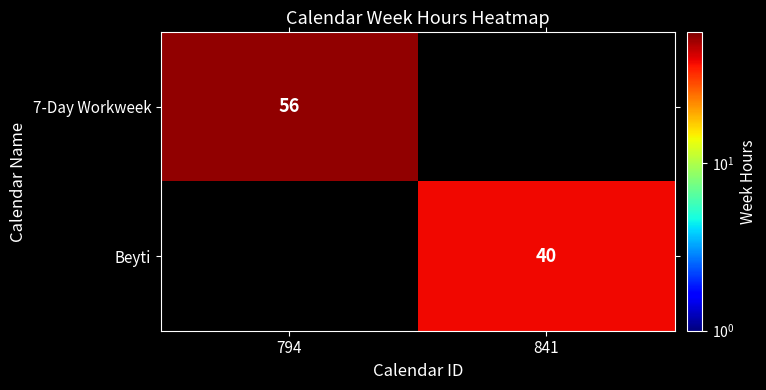

True or false: 7-Day Workweek has a value of 24 at 794.

False